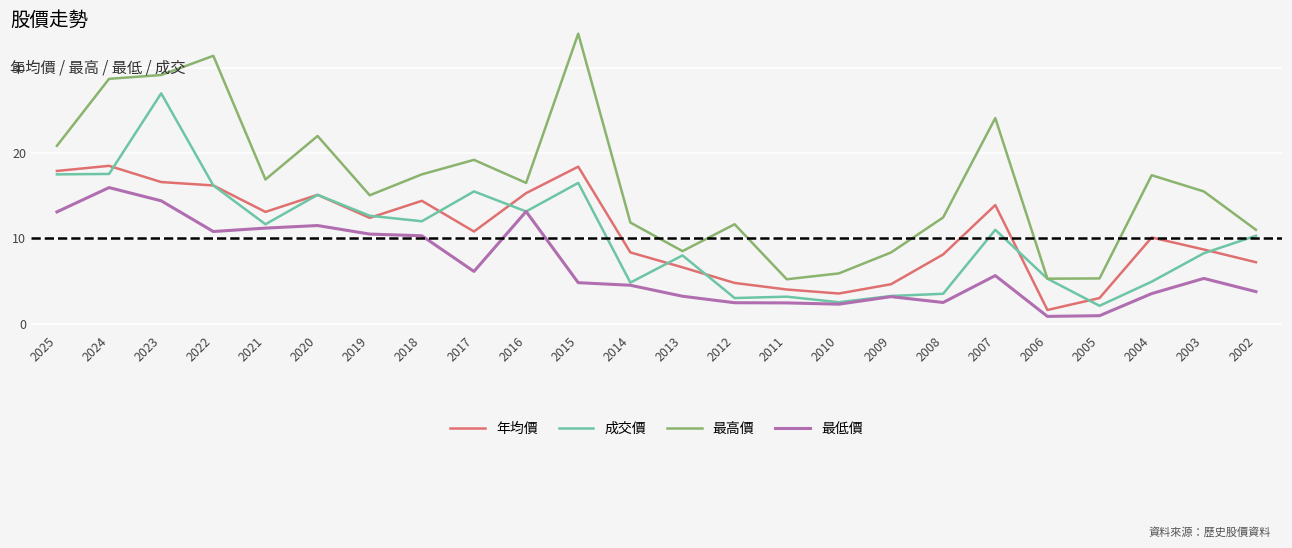

Which category has the highest value across all series?

2015